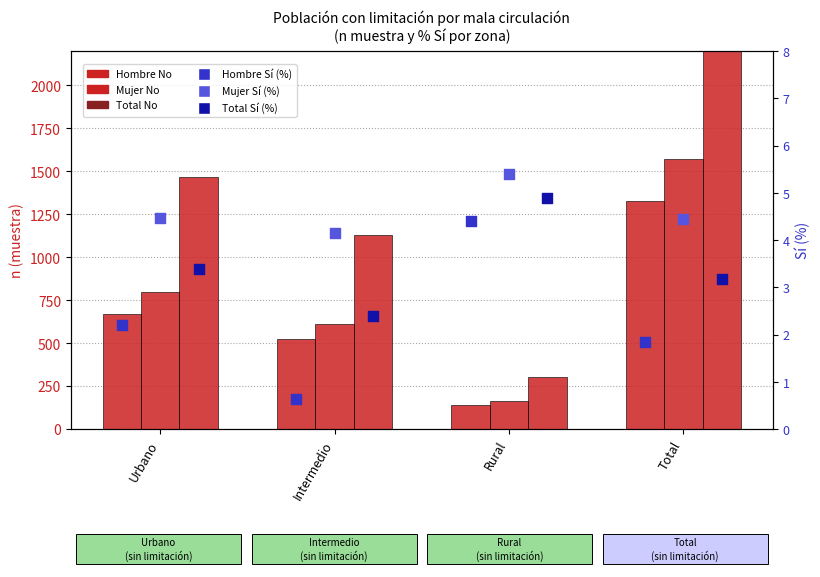

Which series contains the highest Y value?

Total No